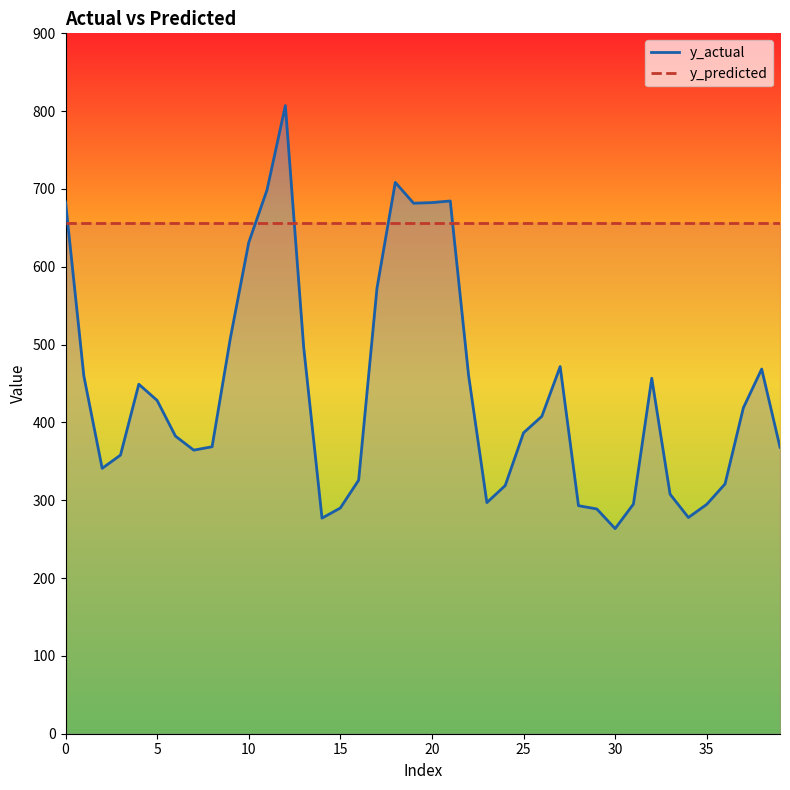

What is the maximum value shown in the chart?

807.1